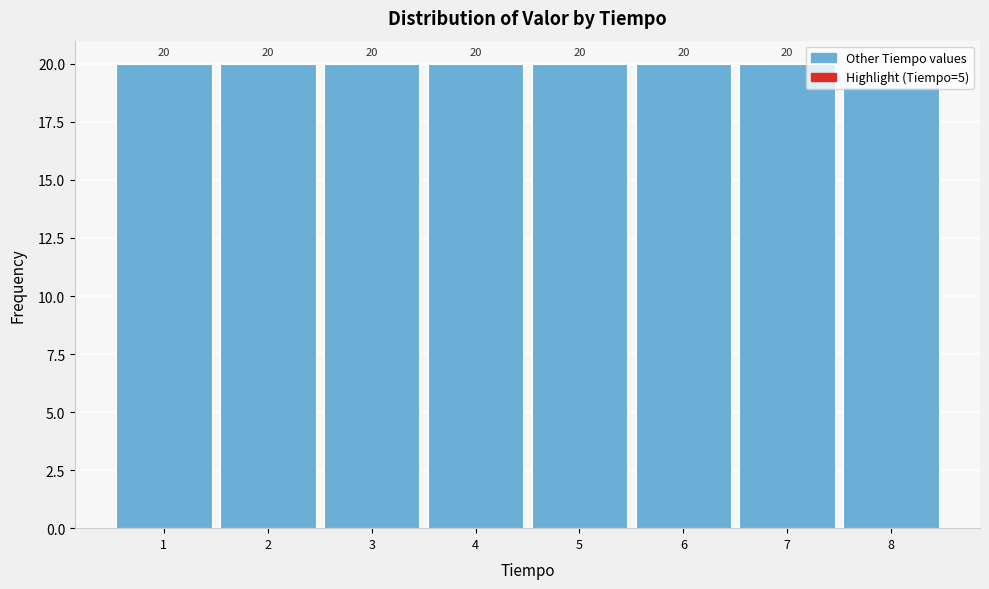

Count the values in the range 20 to 21.

7